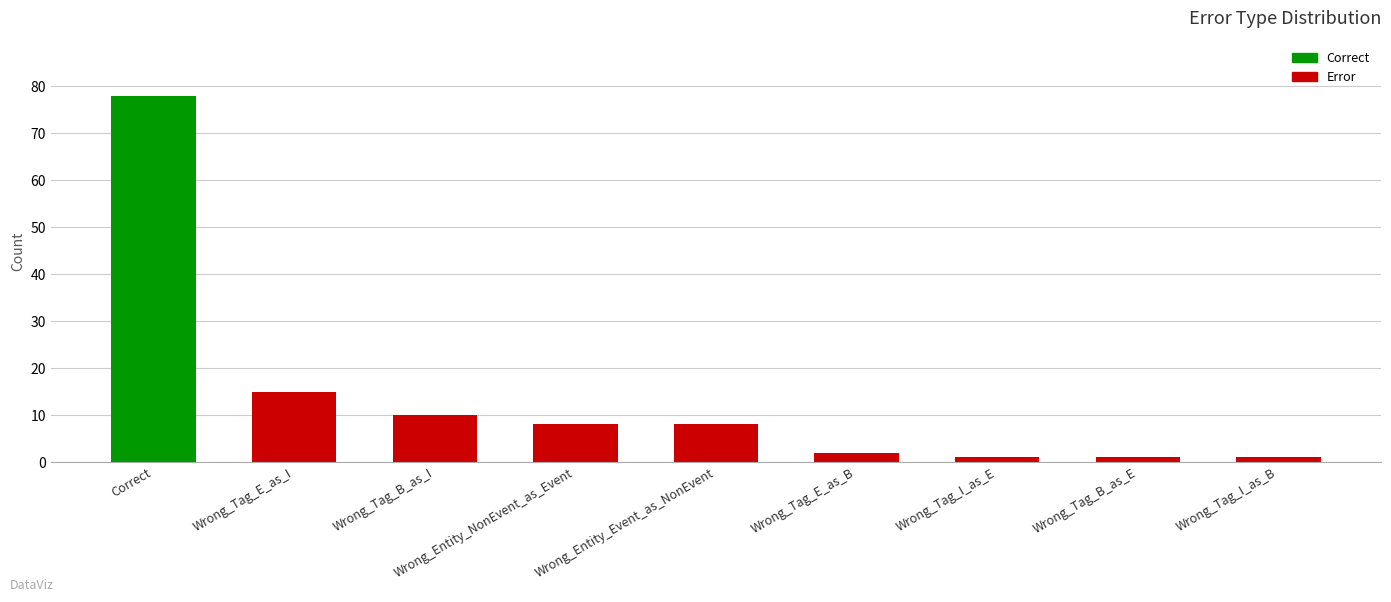

Reading left to right, what are all the values shown in this chart?

78	15	10	8	8	2	1	1	1